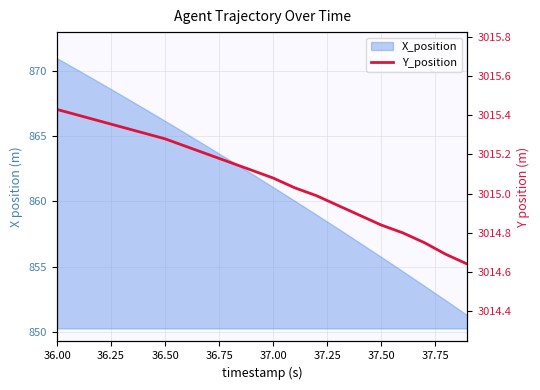

Which label corresponds to the largest value in the chart?

36.00